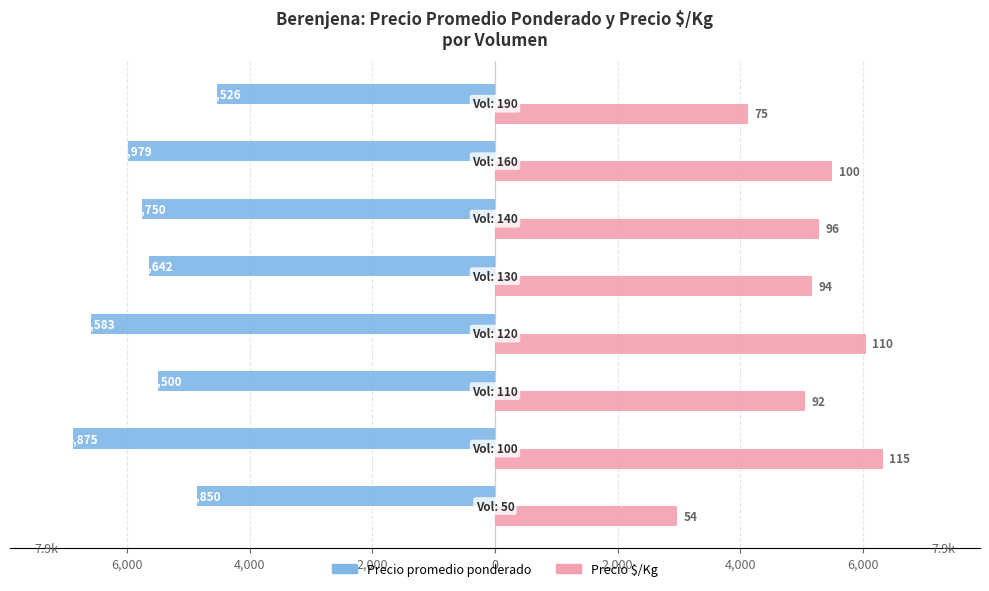

Is it true that Precio $/Kg (×55) equals 5280 at 2,000?

True